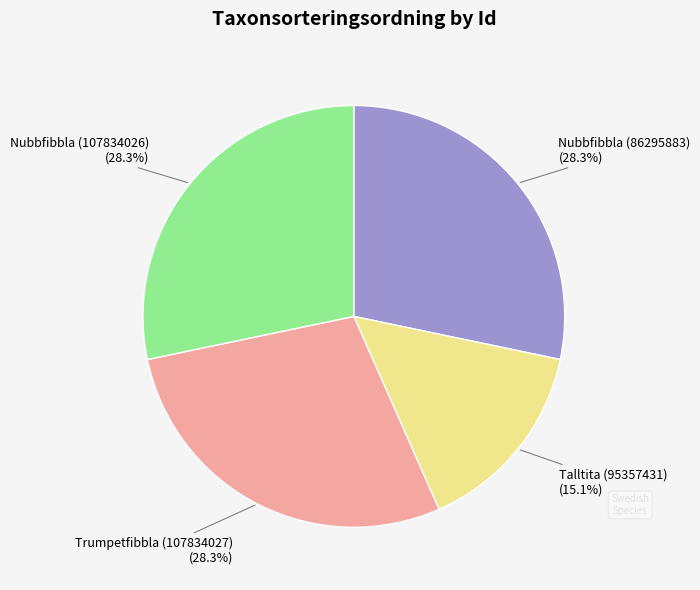

To the nearest percent, what is the average slice percentage?

25%